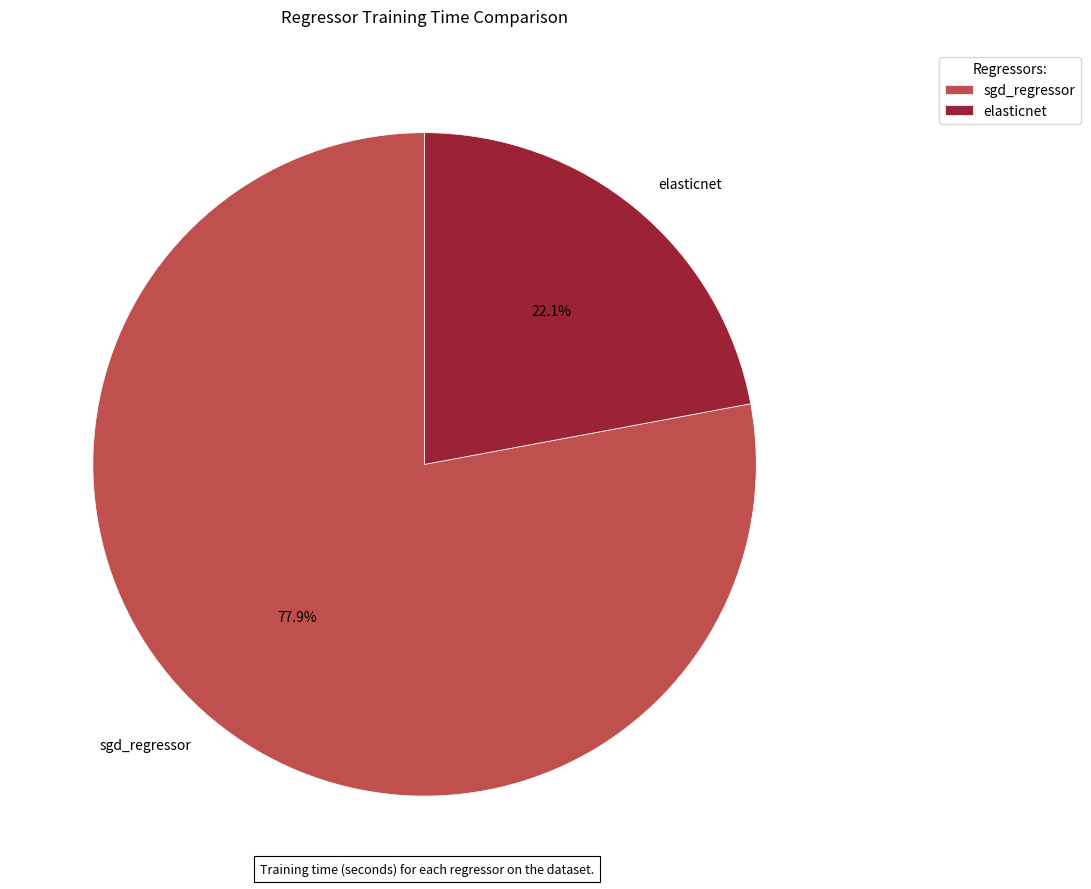

Does any single category account for the majority?

Yes